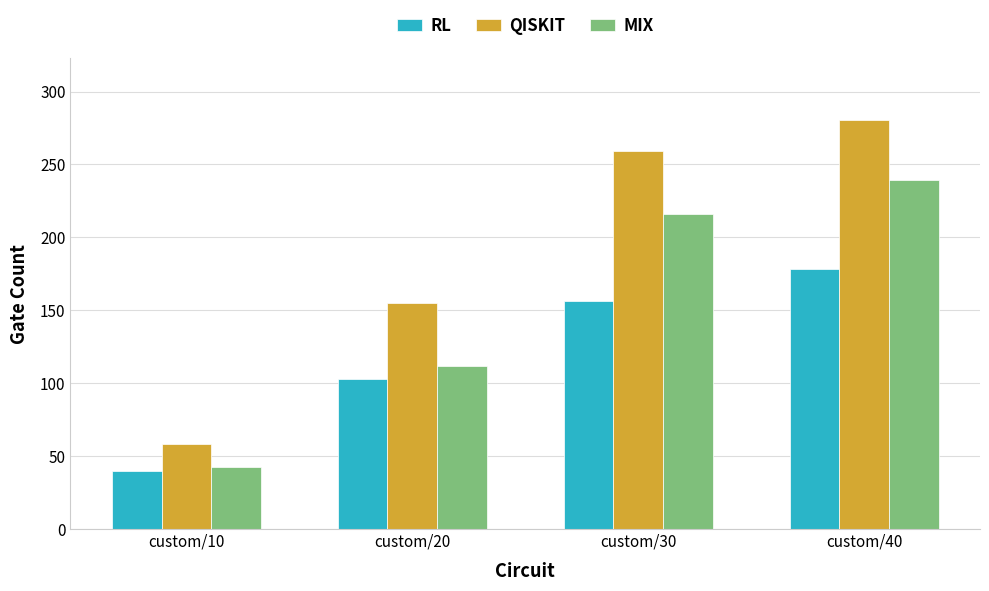

What is the difference between the highest and lowest values at custom/40?

102.5